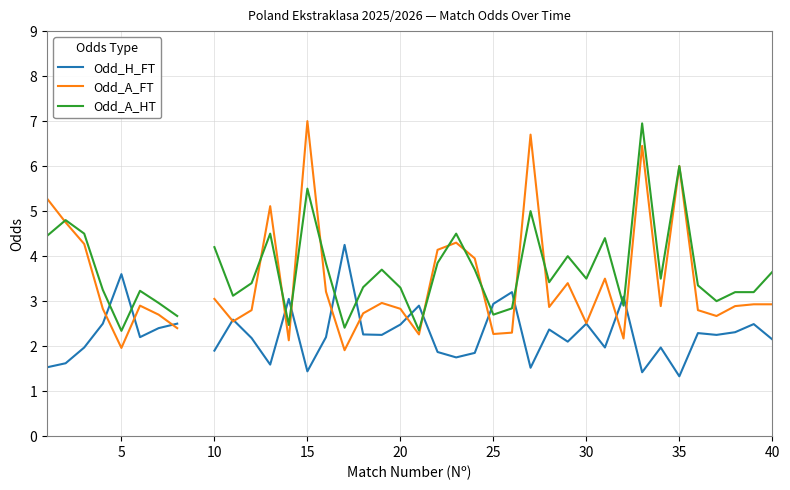

How many values in the Odd_H_FT series are below 2?

14